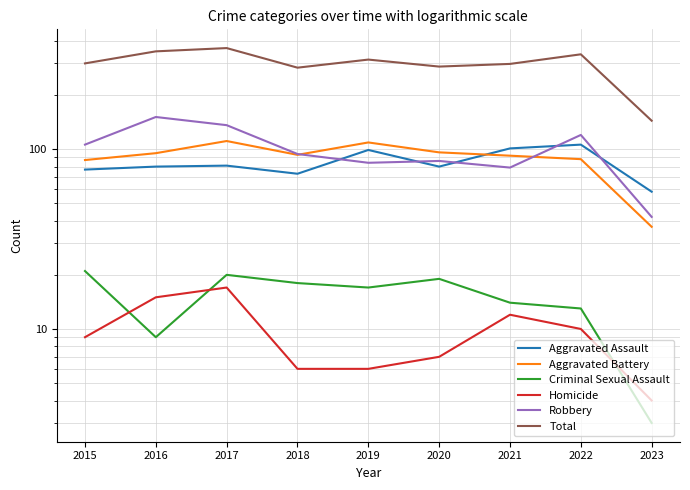

True or false: Total and Homicide cross at least once.

False